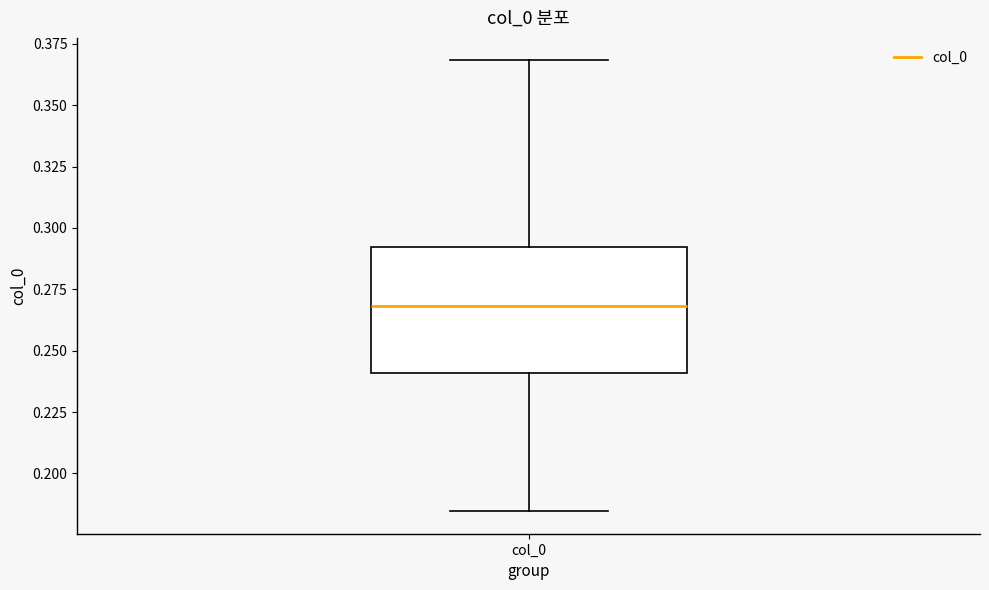

Where is the upper edge of the box for col_0 on the y-axis? The values are not printed on the chart, so give them approximately, as read against the axis.

0.290